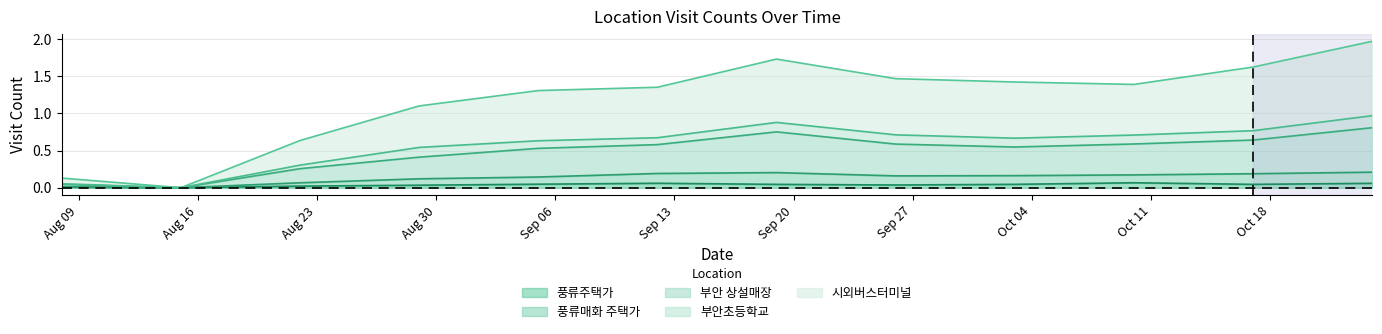

True or false: 풍류매화 주택가 and 부안 상설매장 cross at least once.

False